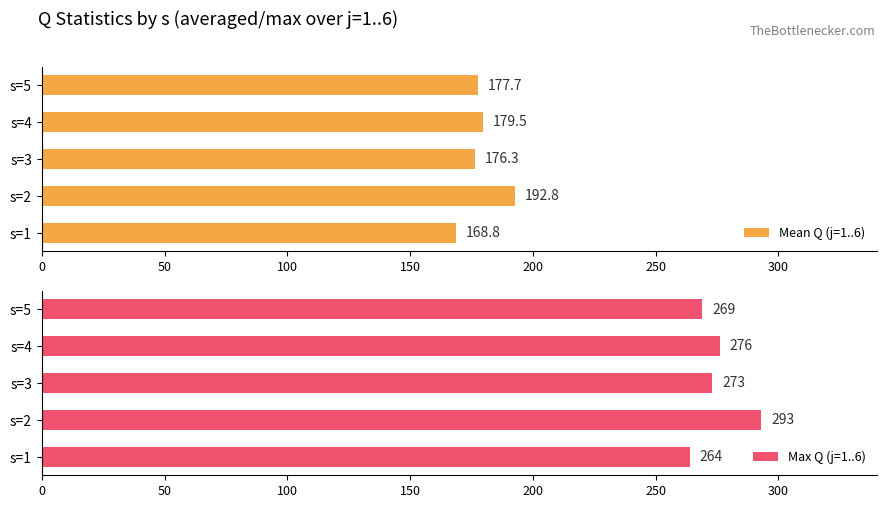

Which category has the highest value in the Max Q (j=1..6) series?

s=2